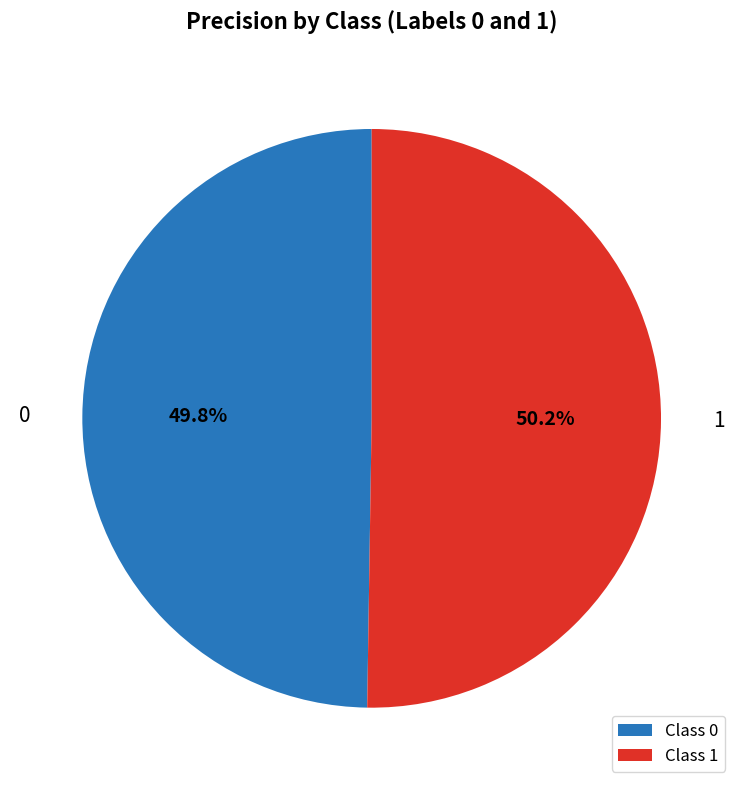

How much of the chart is everything except Class 0?

50.2%